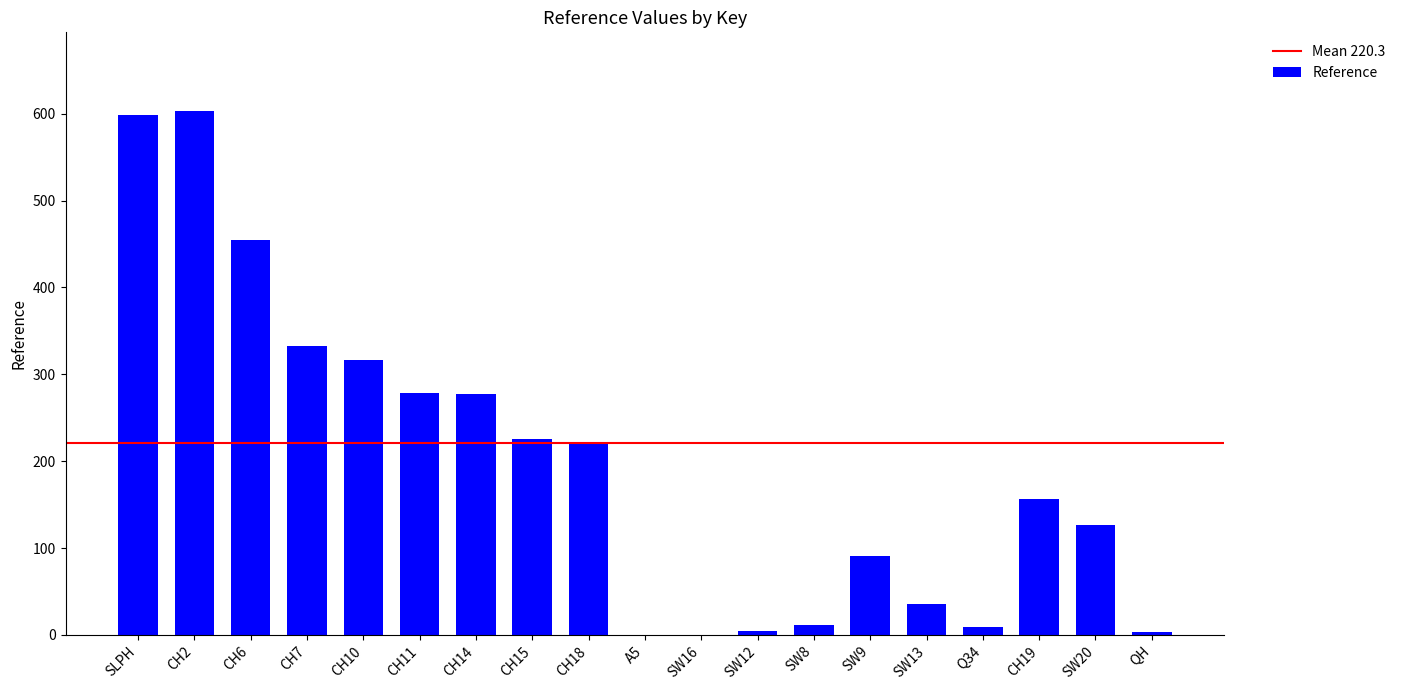

The value at CH7 is 332.9. True or false?

True